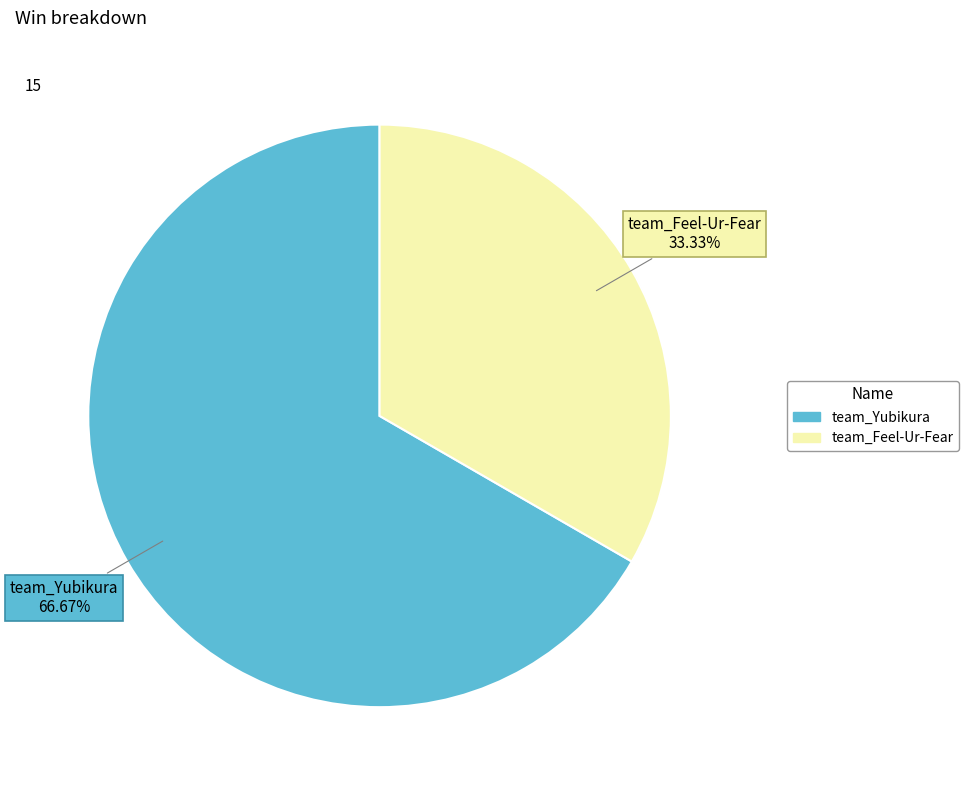

True or false: team_Feel-Ur-Fear accounts for 33% of the total.

True